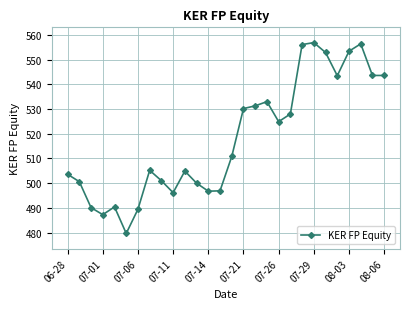

What is the average value?

518.1